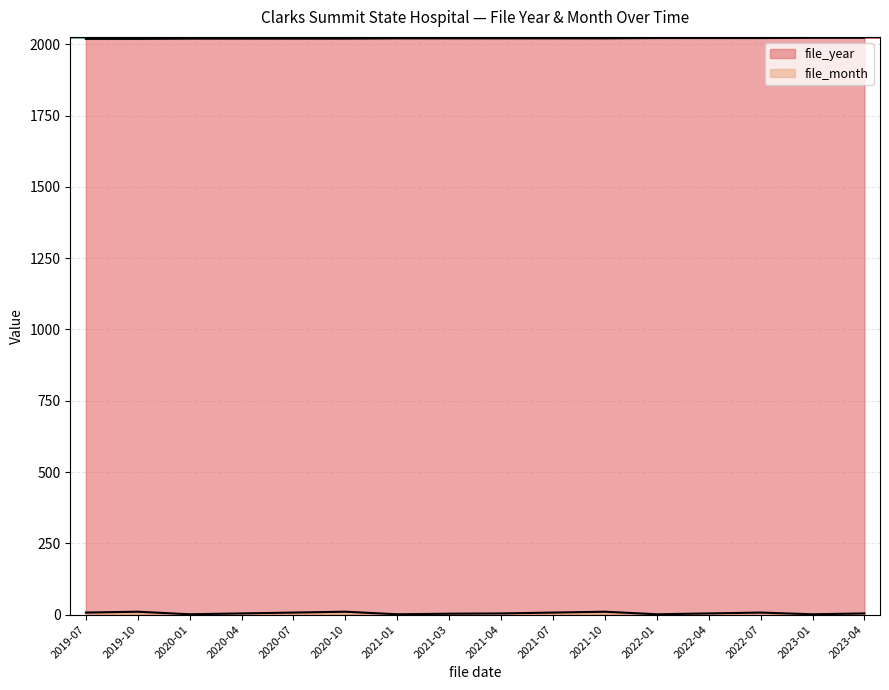

Which series changed the most between 2020-10 and 2021-03?

file_month